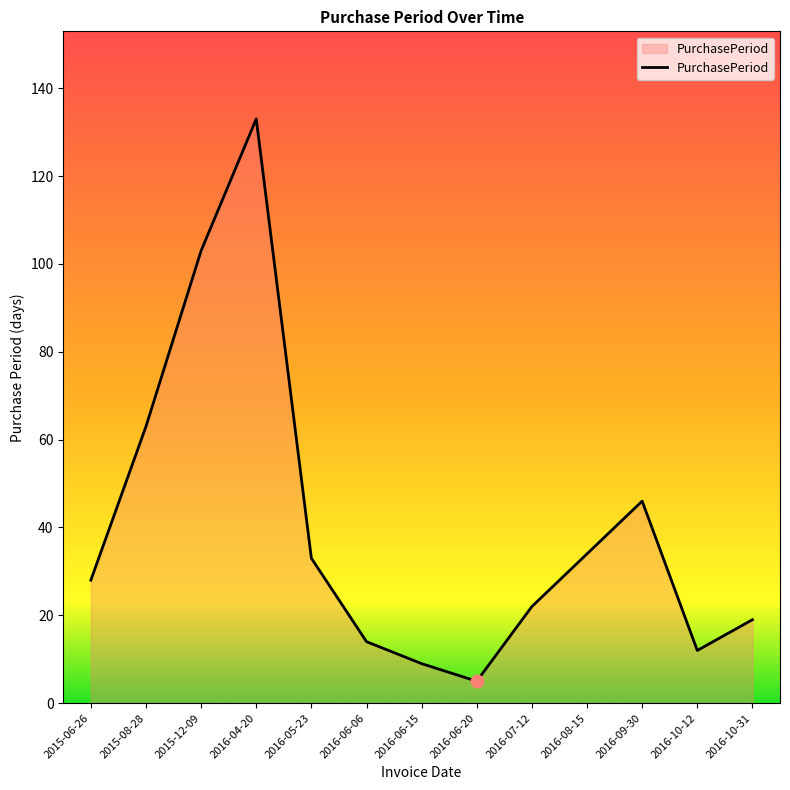

Approximately how many times larger is the value at 2016-05-23 compared to 2015-06-26?

1.2